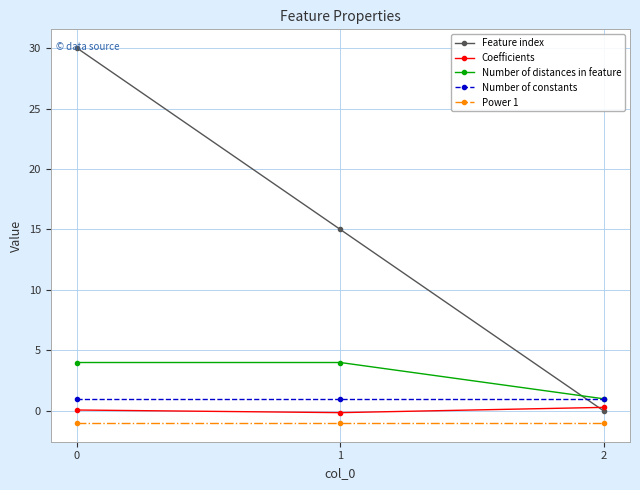

At 0, list the series in order from largest to smallest.

Feature index, Number of distances in feature, Number of constants, Coefficients, Power 1